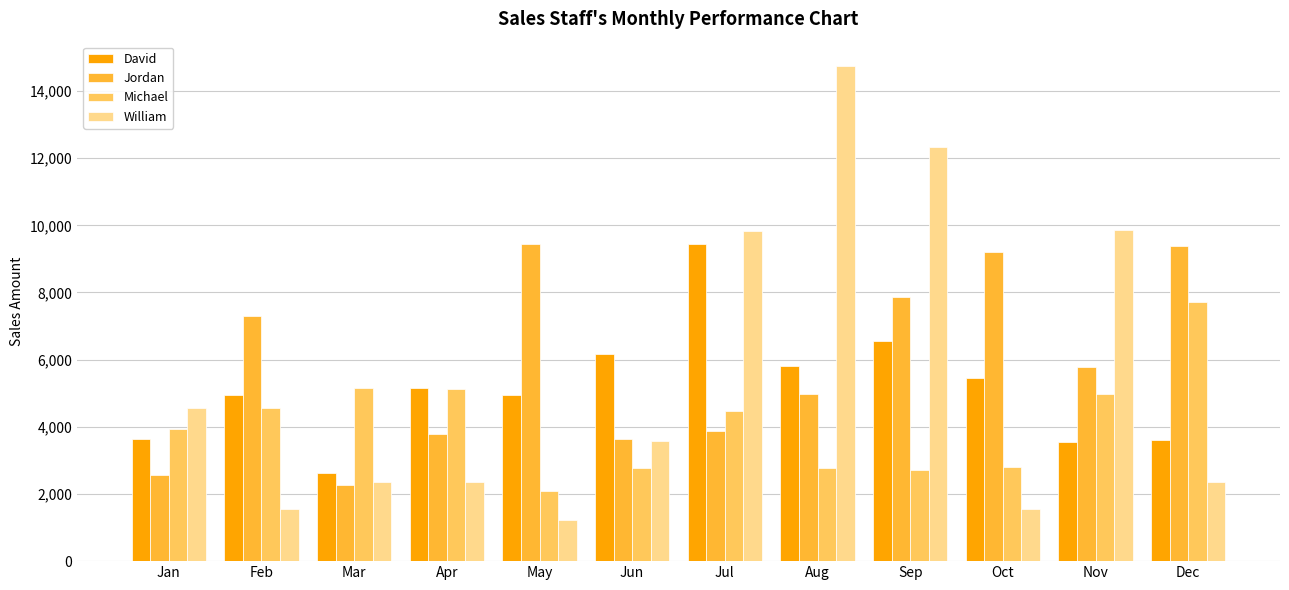

What is the difference between the second highest and second lowest values in the William series?

10799